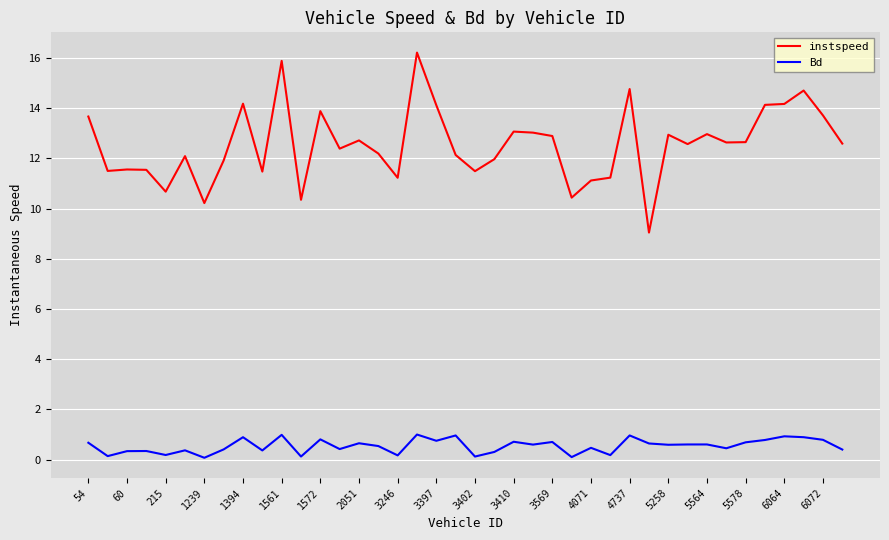

What is the lowest value of the instspeed series?

9.0